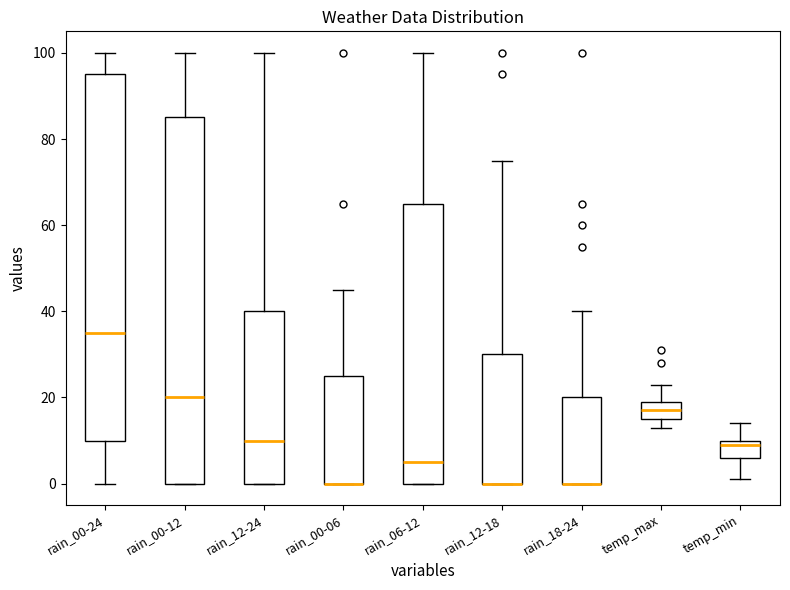

Reading left to right, transcribe this box plot: for each box, give where its median line is, the range the box spans, and where its two whiskers end, as read against the y-axis. The values are not printed on the chart, so give them approximately, as read against the axis.

rain_00-24: median 36, box 10 to 96, whiskers 0 to 100
rain_00-12: median 20, box 0 to 86, whiskers 0 to 100
rain_12-24: median 10, box 0 to 40, whiskers 0 to 100
rain_00-06: median 0 (drawn on the box's lower edge), box 0 to 26, whiskers 0 to 46
rain_06-12: median 6, box 0 to 66, whiskers 0 to 100
rain_12-18: median 0 (drawn on the box's lower edge), box 0 to 30, whiskers 0 to 76
rain_18-24: median 0 (drawn on the box's lower edge), box 0 to 20, whiskers 0 to 40
temp_max: median 18, box 16 to 20, whiskers 14 to 24
temp_min: median 10 (just below the box's upper edge), box 6 to 10, whiskers 2 to 14